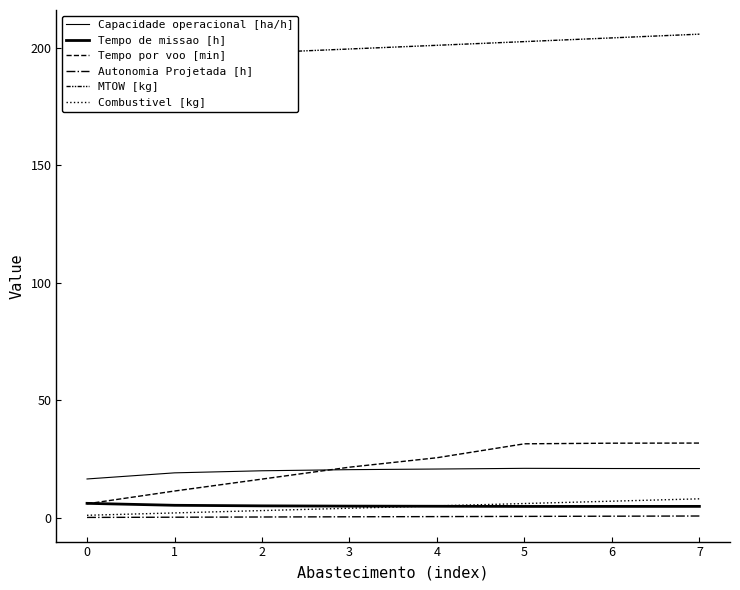

How many lines are shown in the chart?

6